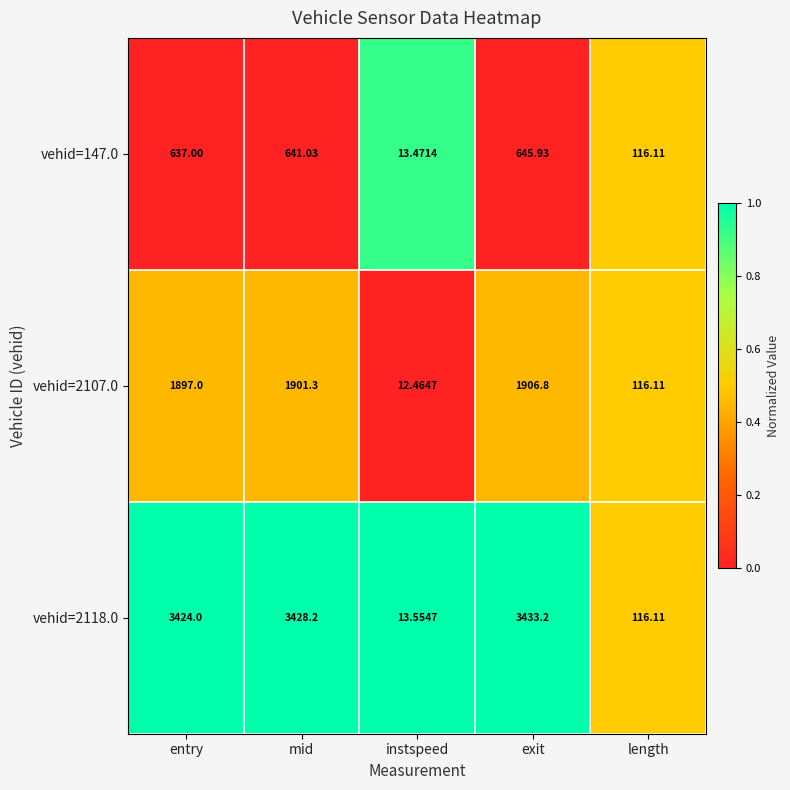

What is the spread (max minus min) of values at exit?

2787.3